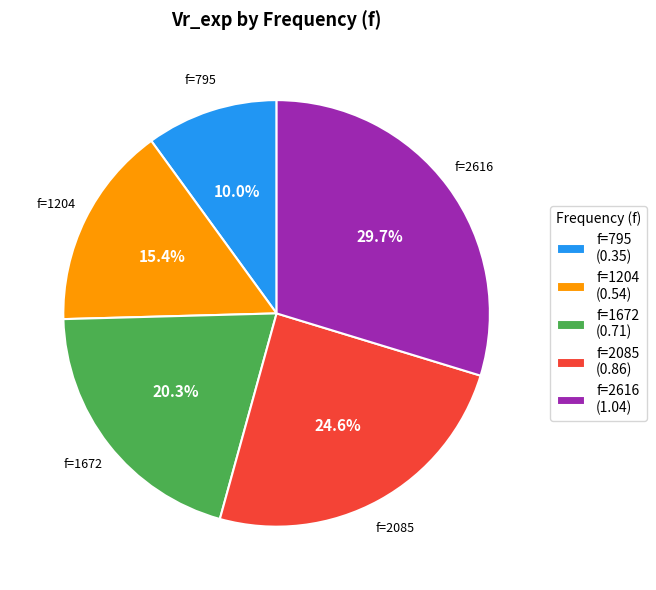

Between f=795 (0.35) and f=1672 (0.71), which is larger?

f=1672 (0.71)